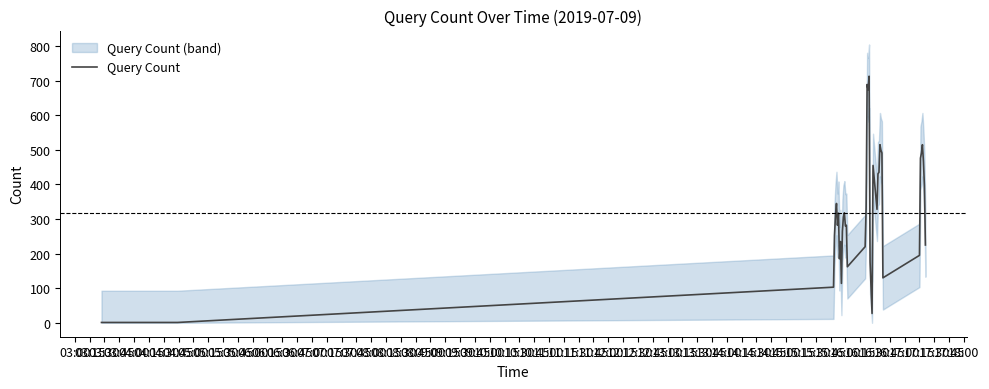

What is the minimum value shown in the chart?

1